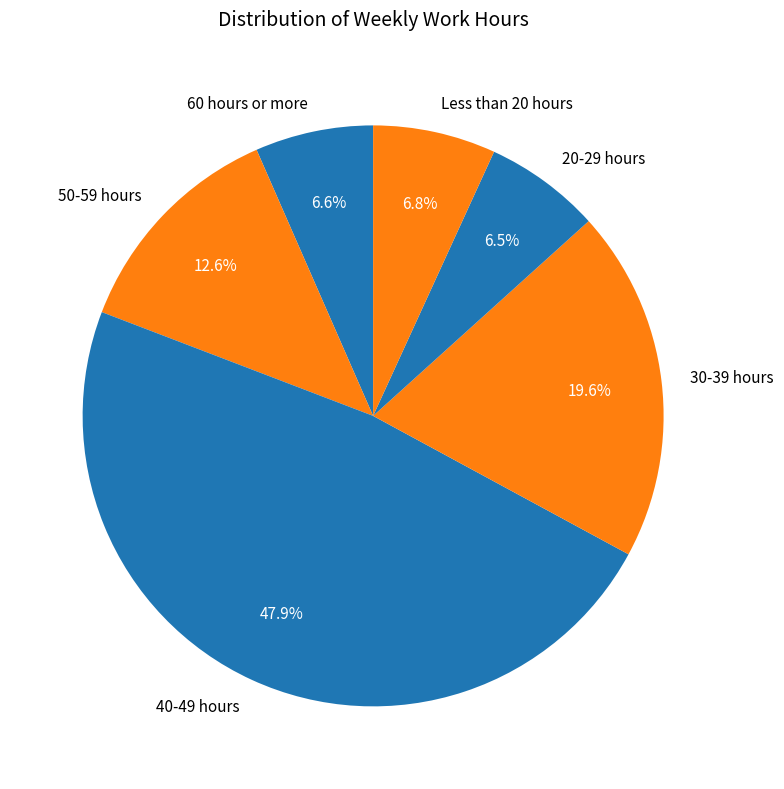

How many slices are in this pie chart?

6